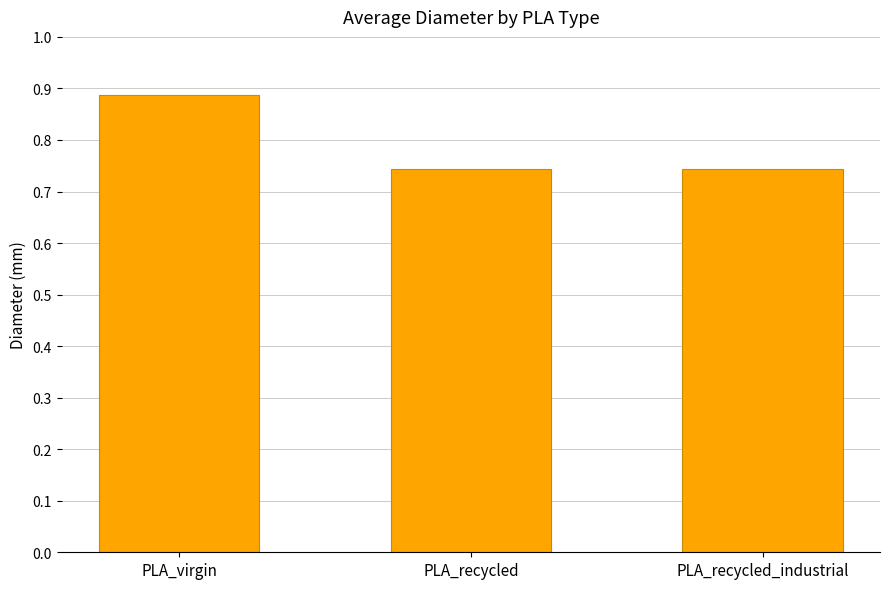

How many series are shown in this chart?

1